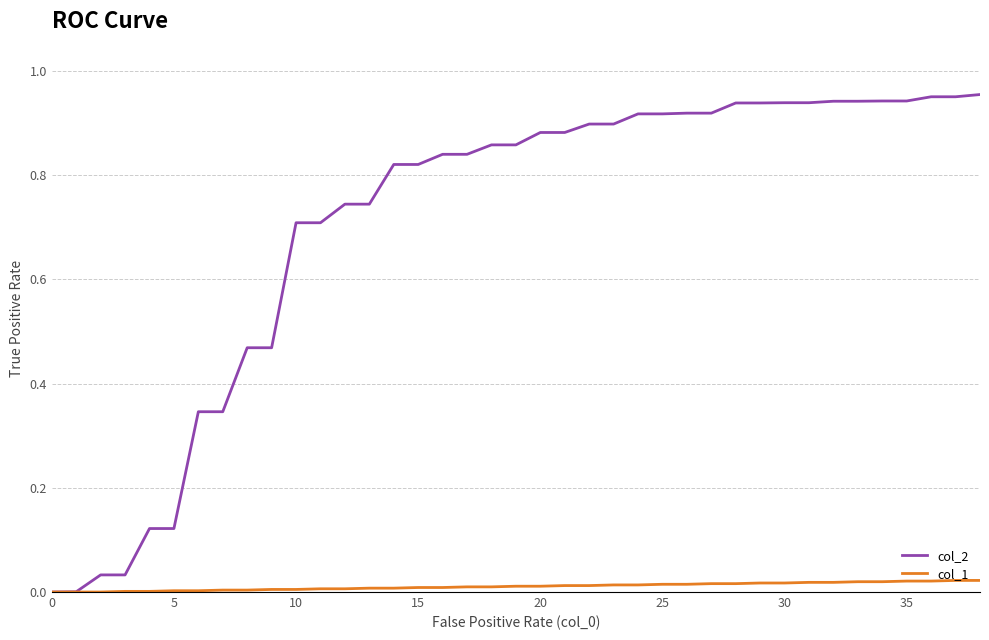

Which series has the largest total across all categories?

col_2